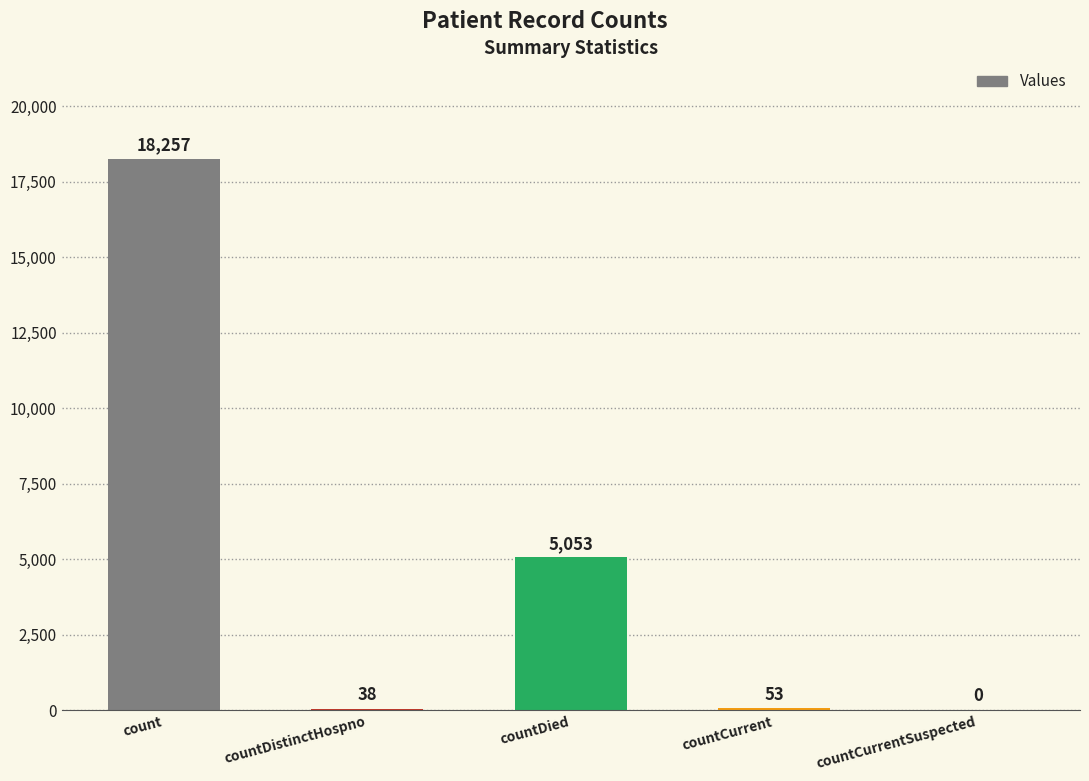

Approximately how many times larger is the value at countCurrent compared to countDistinctHospno?

1.4